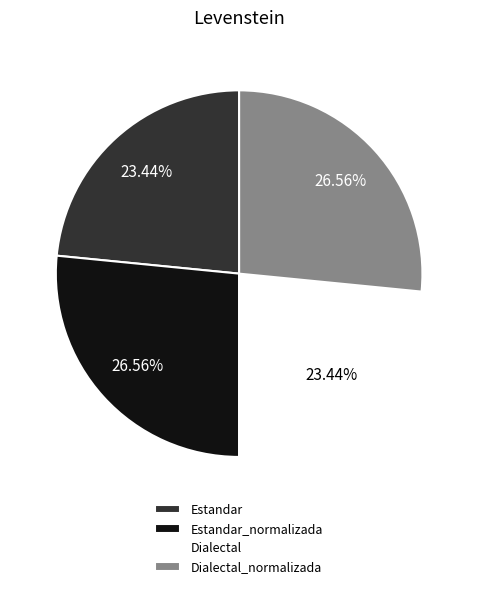

True or false: Estandar accounts for 23% of the total.

True